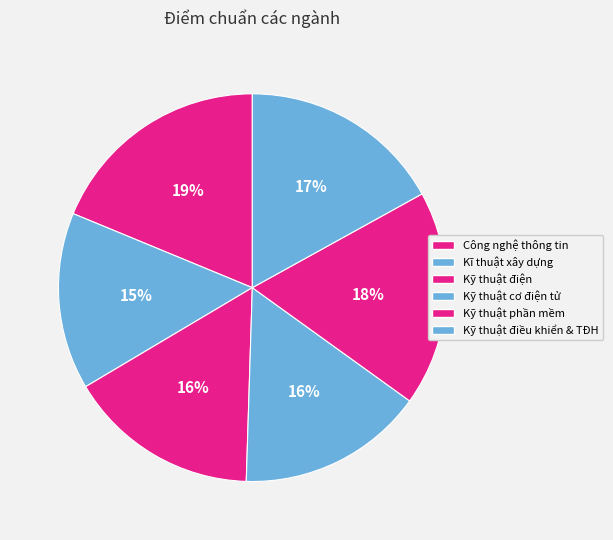

Rank the categories by value from lowest to highest.

Kĩ thuật xây dựng 7580208, Kỹ thuật cơ điện tử 7520114, Kỹ thuật điện 7520201, Kỹ thuật điều khiển & Tự động hóa, Kỹ thuật phần mềm 7480103, Công nghệ thông tin 7480201